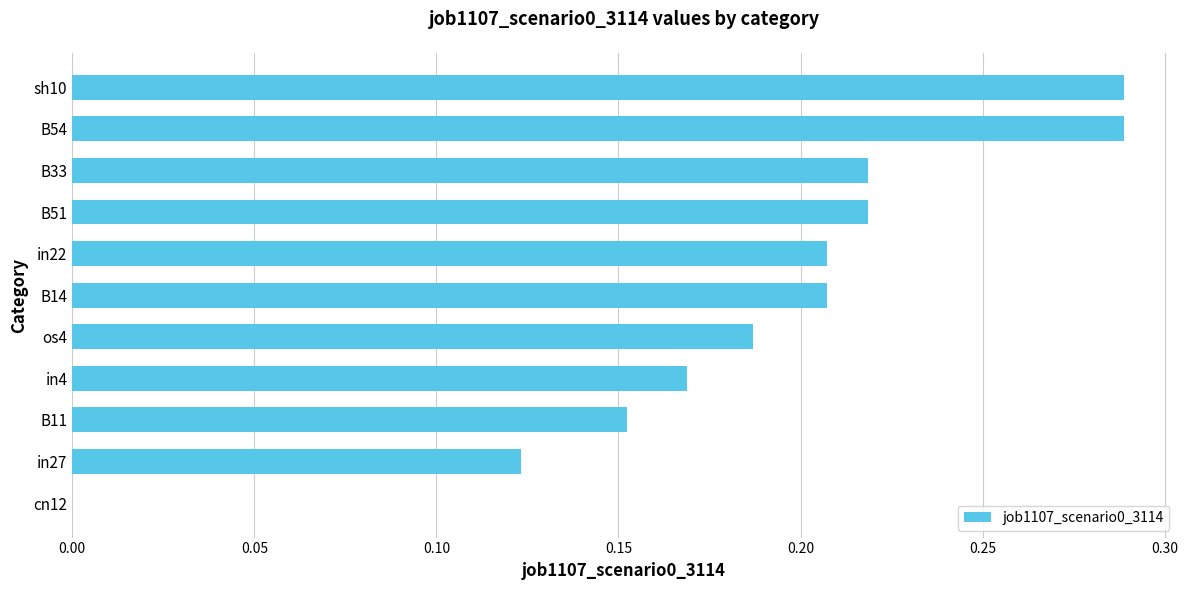

What is the change in value from cn12 to B54?

+0.3